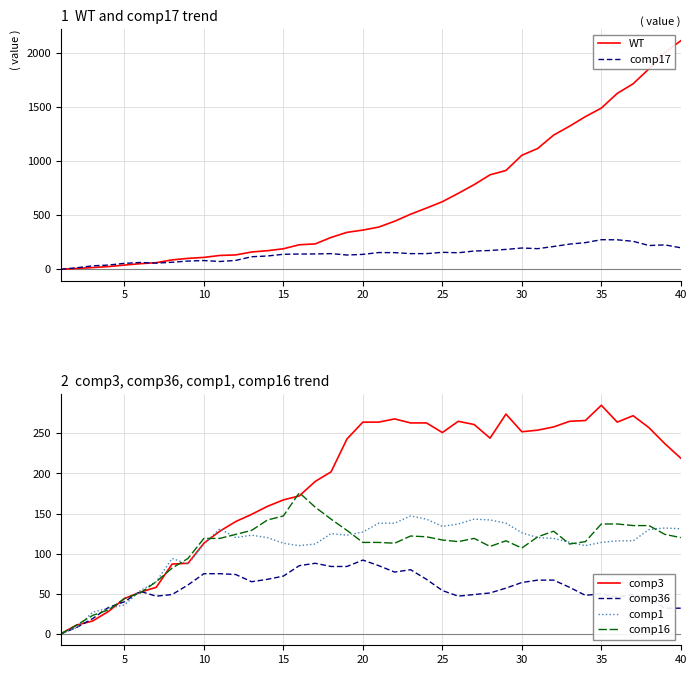

What is the difference between the maximum and minimum values in the comp1 series?

147